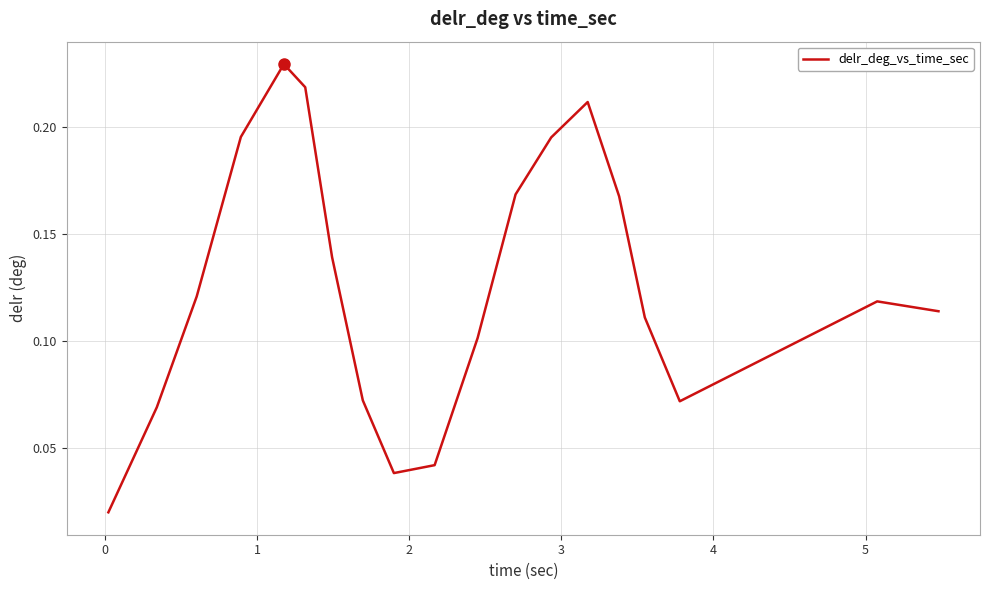

How many lines are shown in the chart?

1